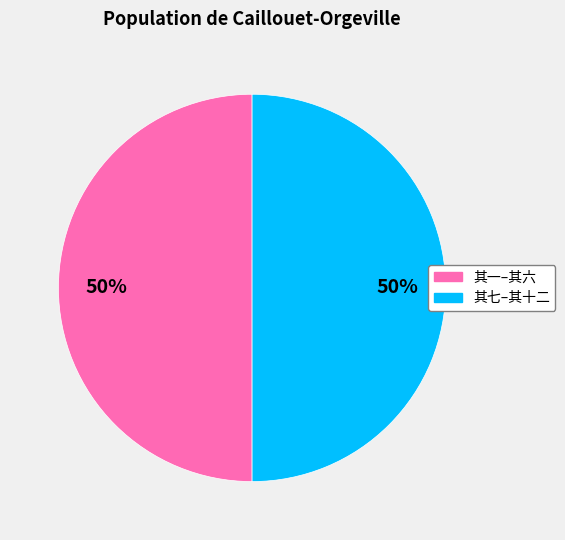

To the nearest percent, what is the average slice percentage?

50%